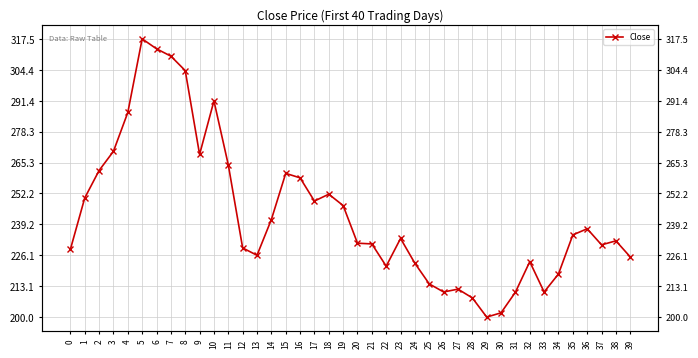

Rank the categories by value from highest to lowest.

5, 6, 7, 8, 10, 4, 3, 9, 11, 2, 15, 16, 18, 1, 17, 19, 14, 36, 35, 23, 38, 20, 21, 37, 12, 0, 13, 39, 32, 24, 22, 34, 25, 27, 26, 33, 31, 28, 30, 29